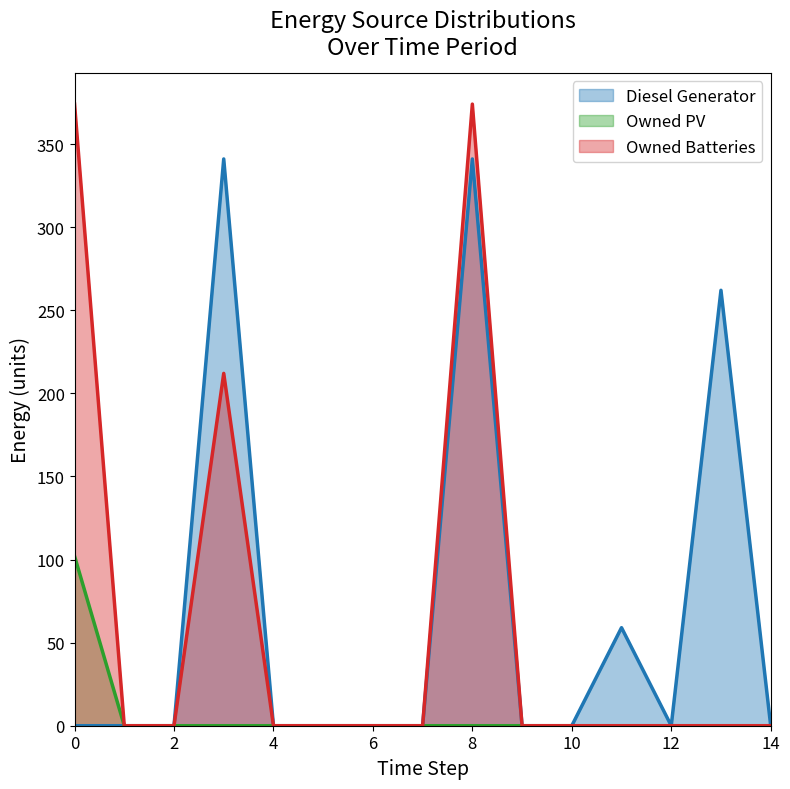

The Owned PV series shows 0 at 4. True or false?

True